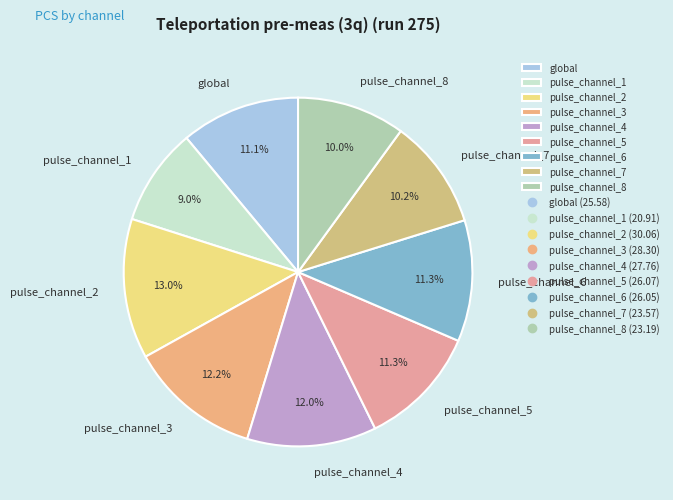

Which slice is the largest?

pulse_channel_2